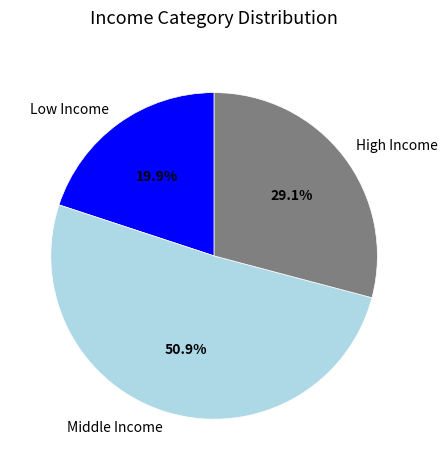

How many slices are in this pie chart?

3